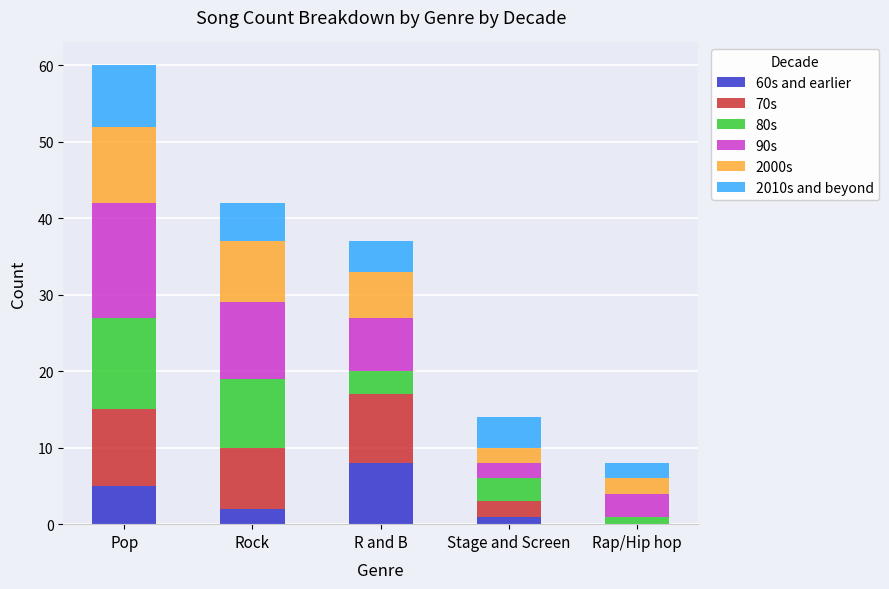

Are the bars grouped side by side (vs. stacked)?

No